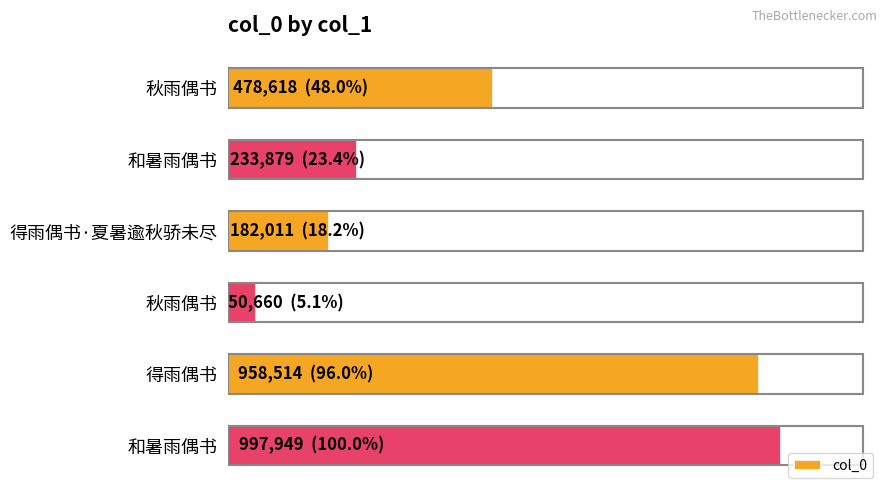

Are the bars horizontal?

Yes